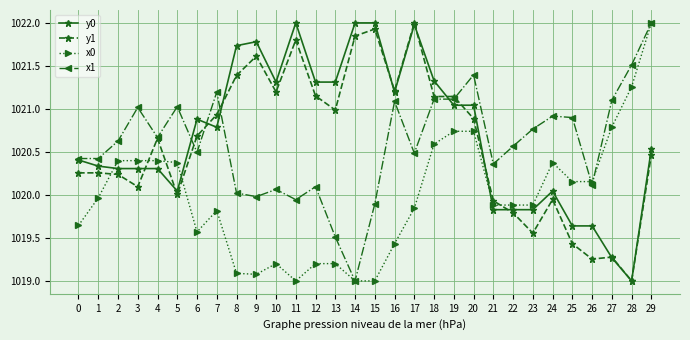

Is it true that x1 equals 1550.4 at 8?

False